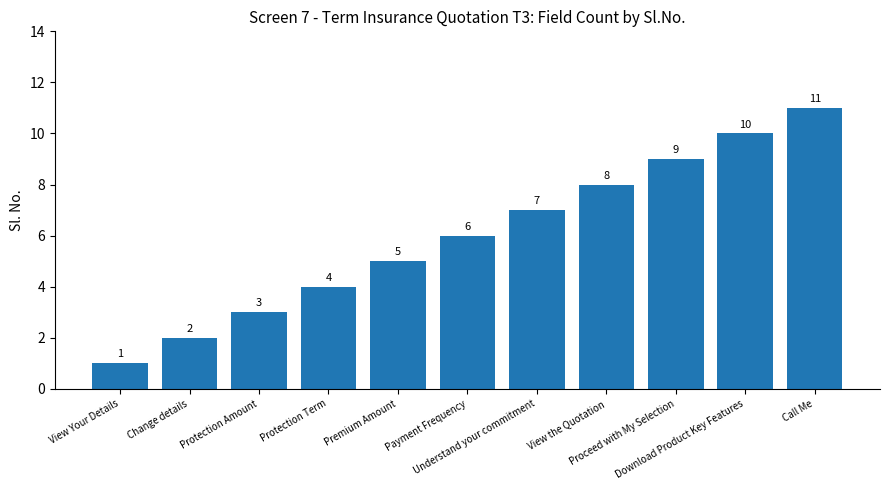

What is the value of the 8th bar from the left?

8